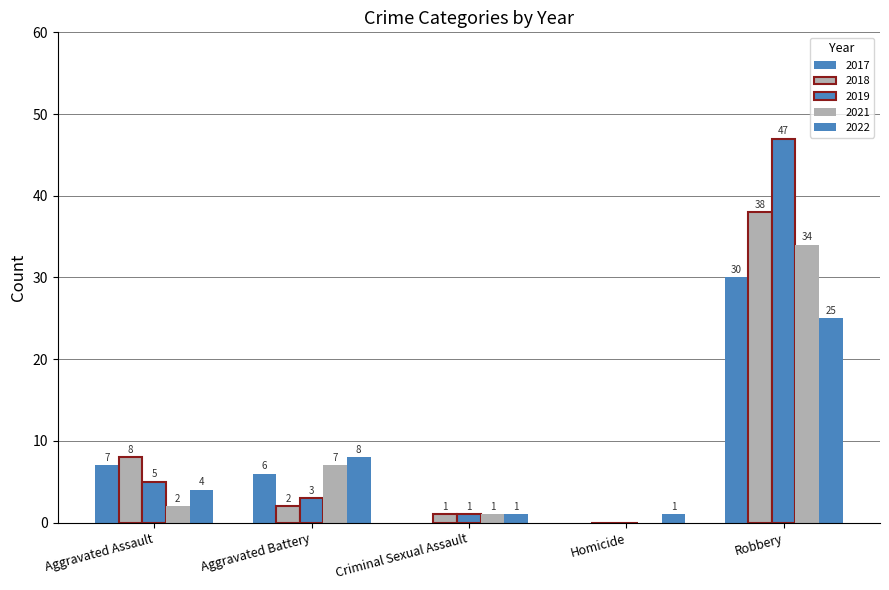

Which label corresponds to the smallest value in the chart?

Homicide